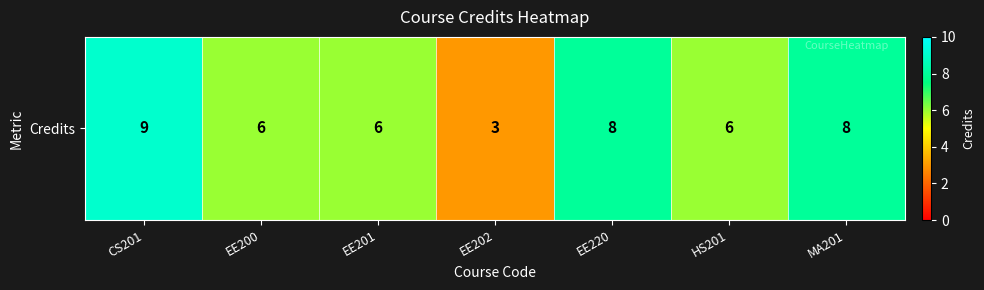

Is it true that the value at EE200 is 6?

True